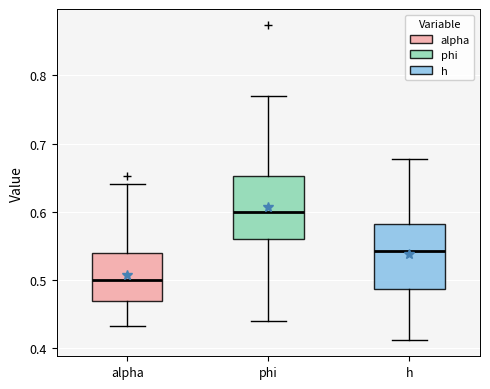

Reading left to right, transcribe this box plot: for each box, give where its median line is, the range the box spans, and where its two whiskers end, as read against the y-axis. The values are not printed on the chart, so give them approximately, as read against the axis.

alpha: median 0.50, box 0.47 to 0.54, whiskers 0.43 to 0.64
phi: median 0.60, box 0.56 to 0.65, whiskers 0.44 to 0.77
h: median 0.54, box 0.49 to 0.58, whiskers 0.41 to 0.68